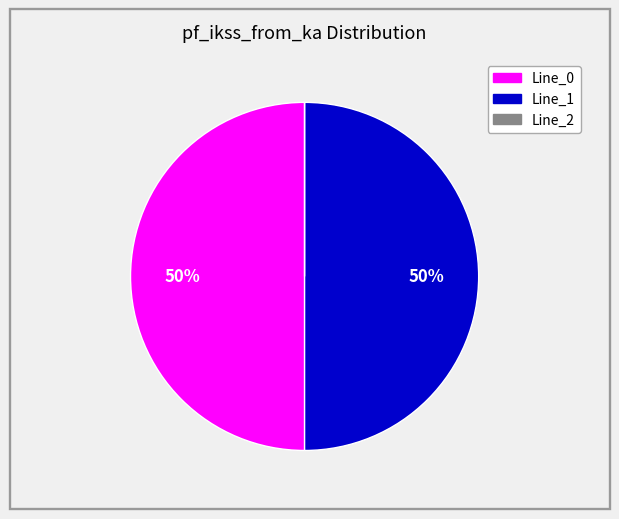

What percentage is the Line_1 slice, to the nearest percent?

50%